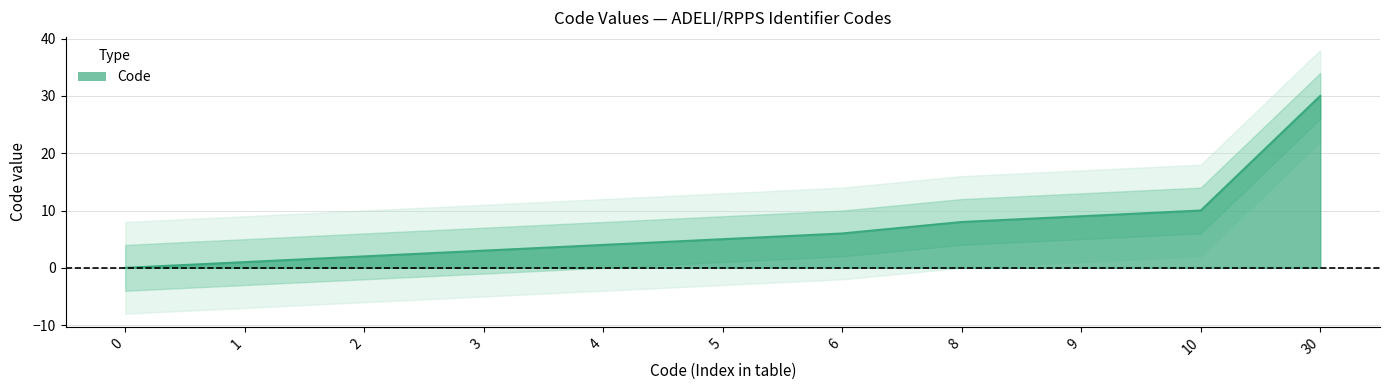

How many lines are shown in the chart?

1